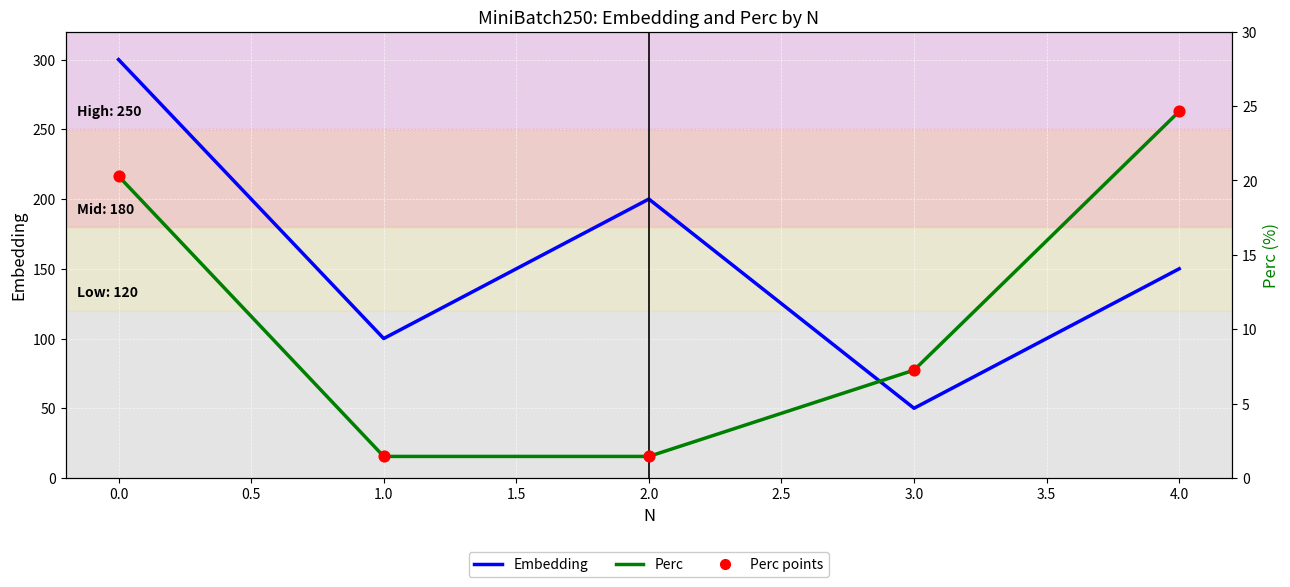

Which series reaches the maximum Y coordinate?

Embedding